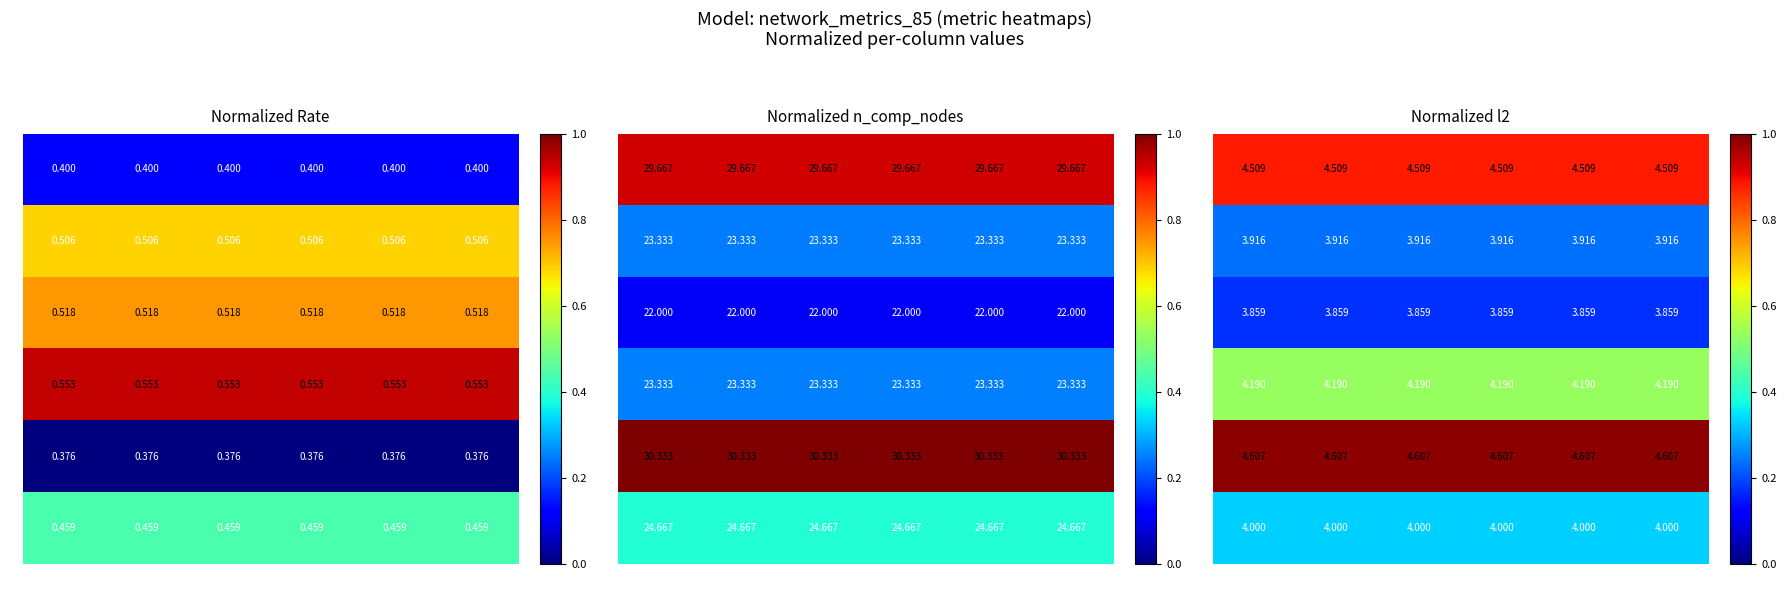

True or false: 2 has a value of 1.5 at d.

False